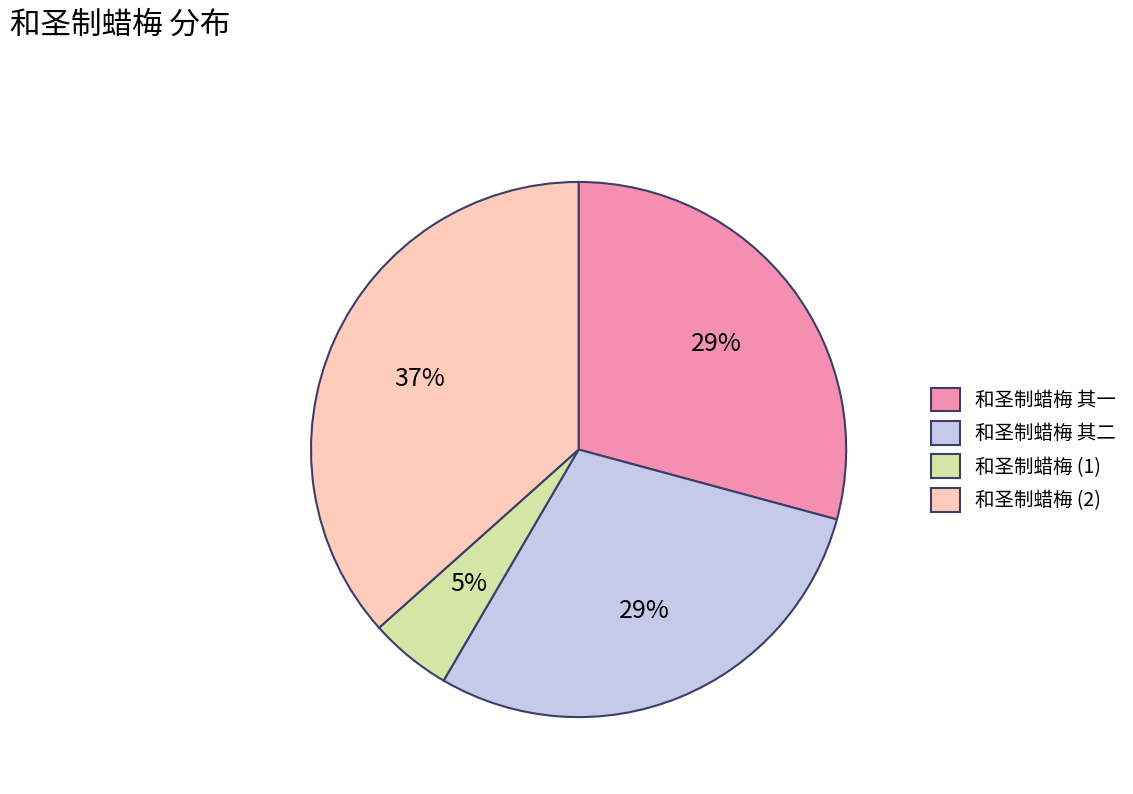

How many segments does this pie chart have?

4